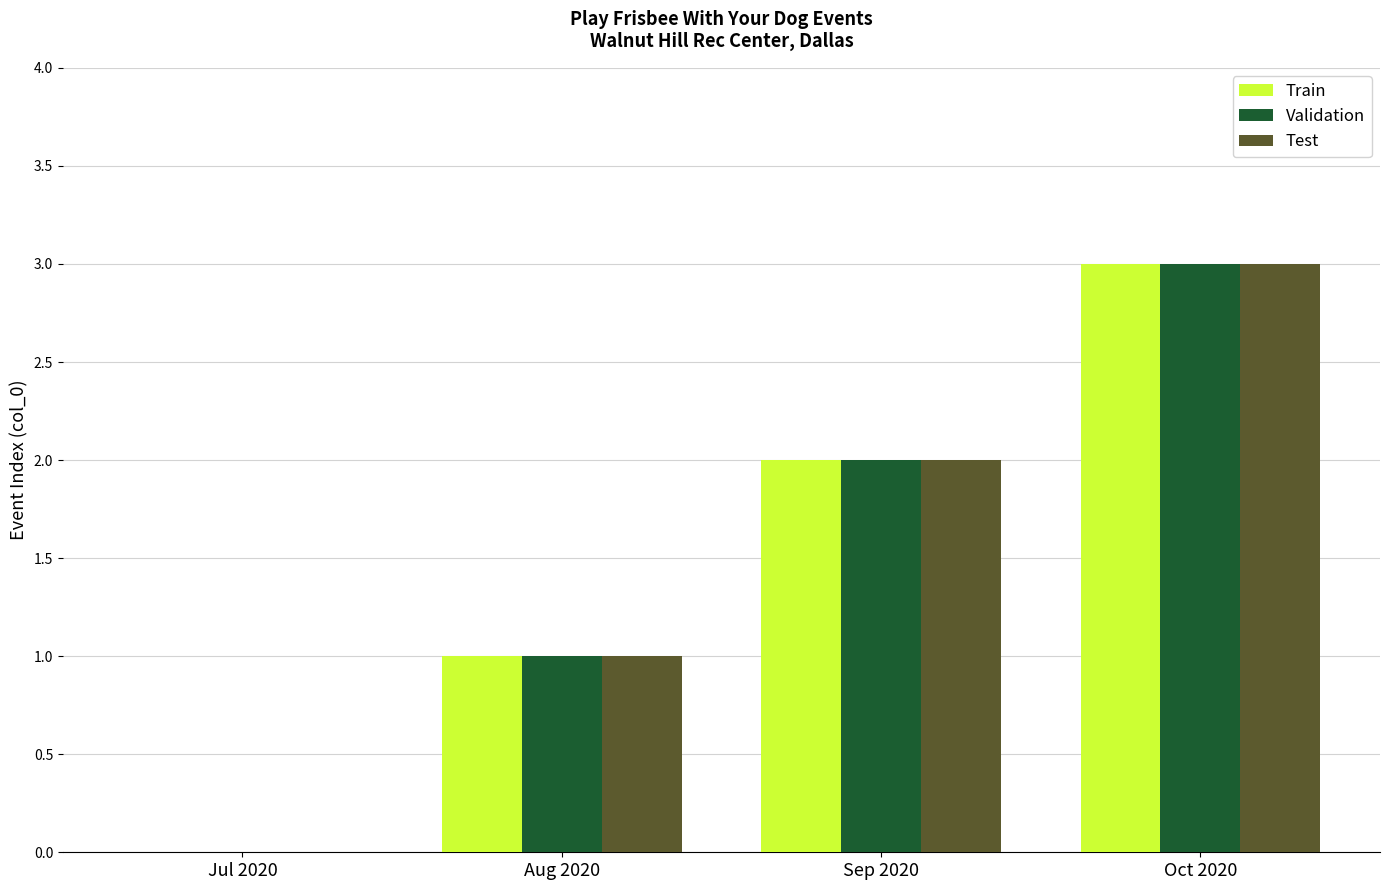

What value does the Validation series have at Oct 2020?

3